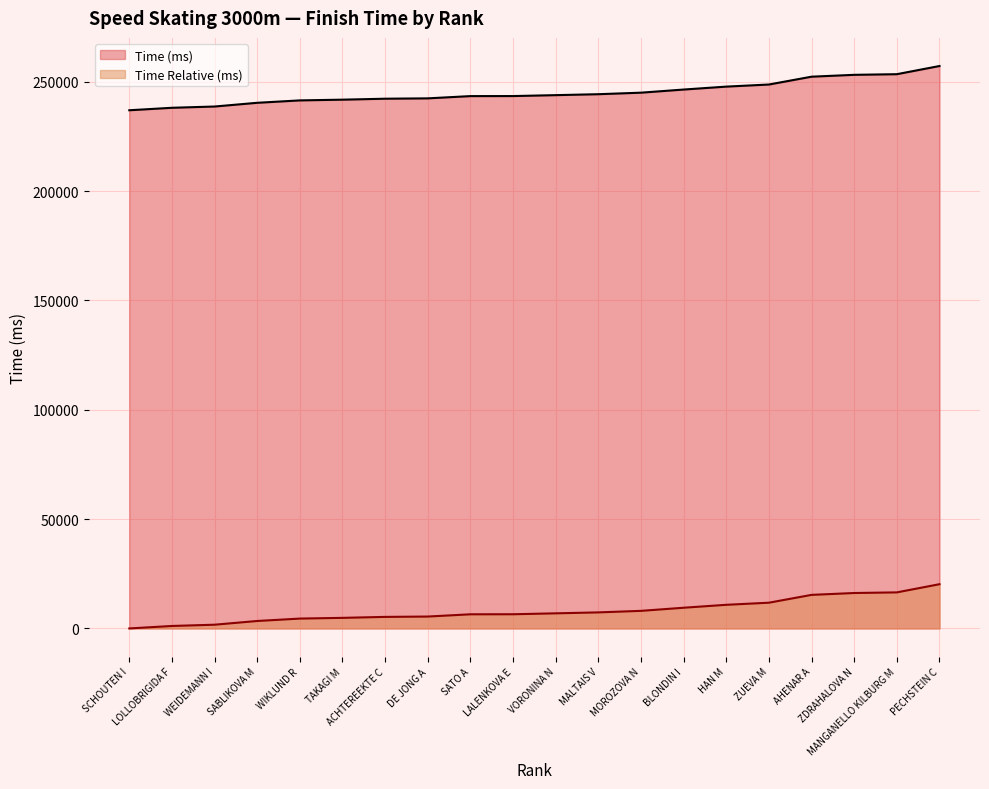

Read the Time Relative (ms) value at VORONINA N.

6910